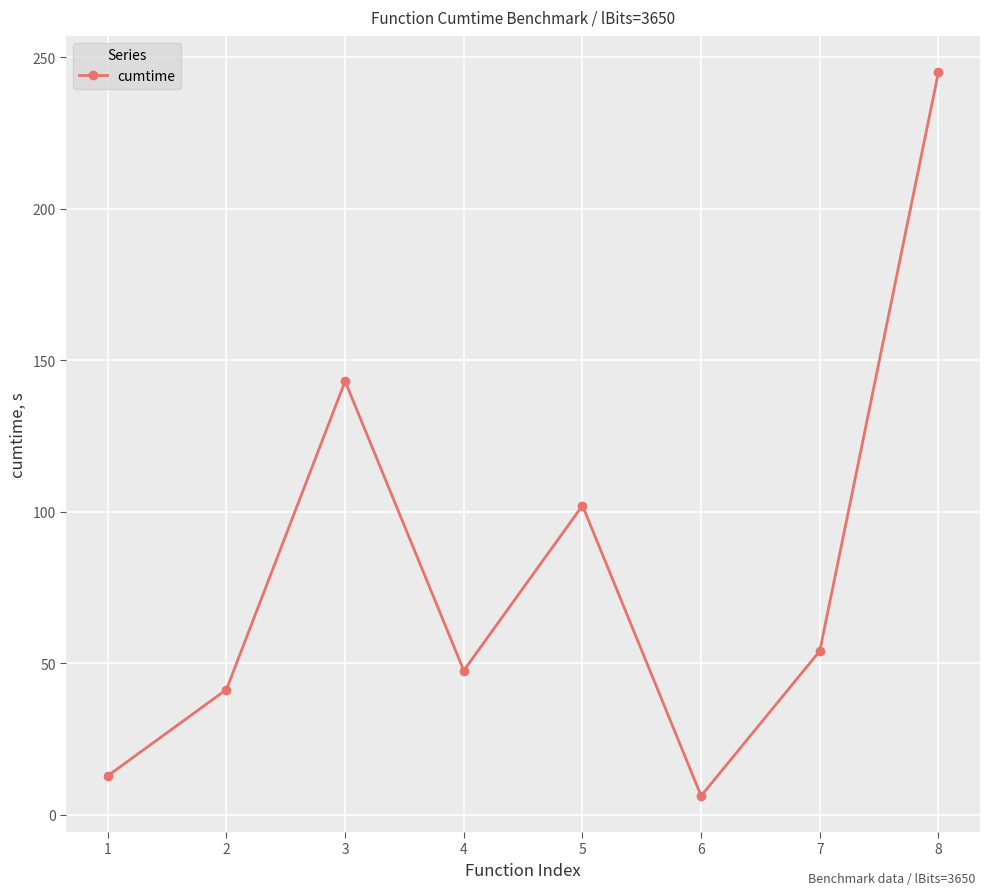

What is the maximum value shown in the chart?

245.1